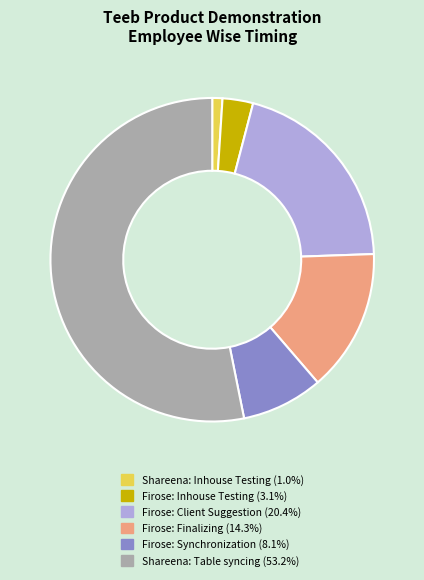

Does any single category account for the majority?

Yes